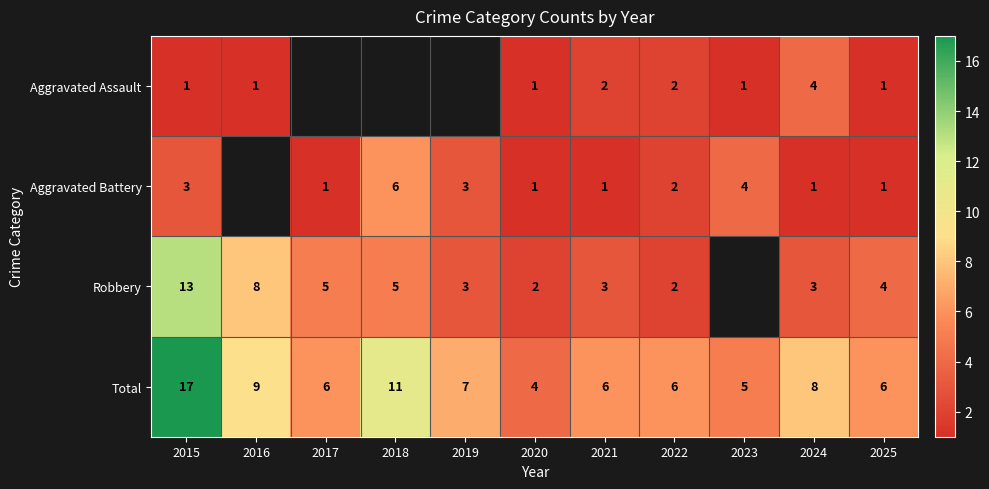

What is the highest value of the Total series?

17